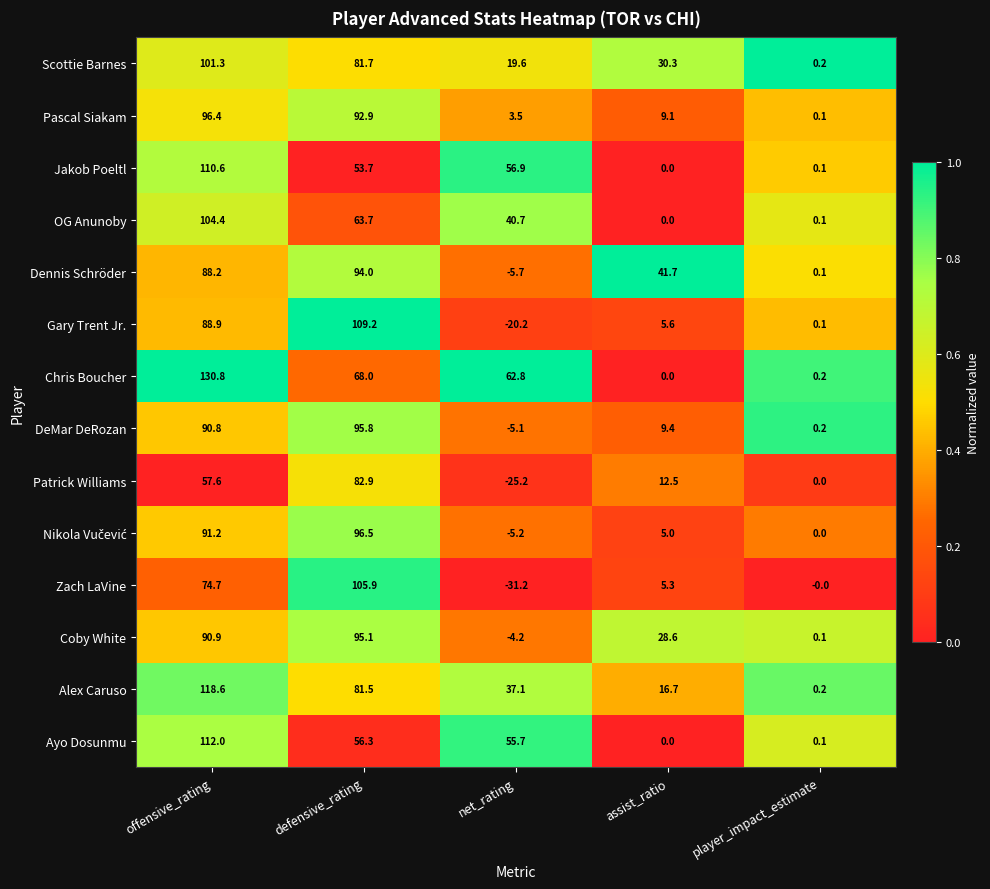

The value of OG Anunoby at defensive_rating is 63.7. True or false?

True